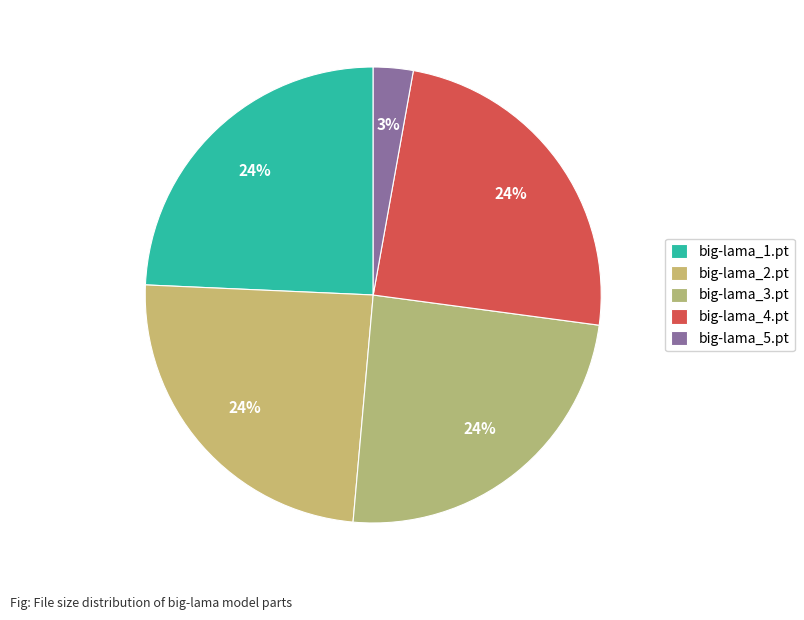

Is big-lama_2.pt the majority of the pie?

No